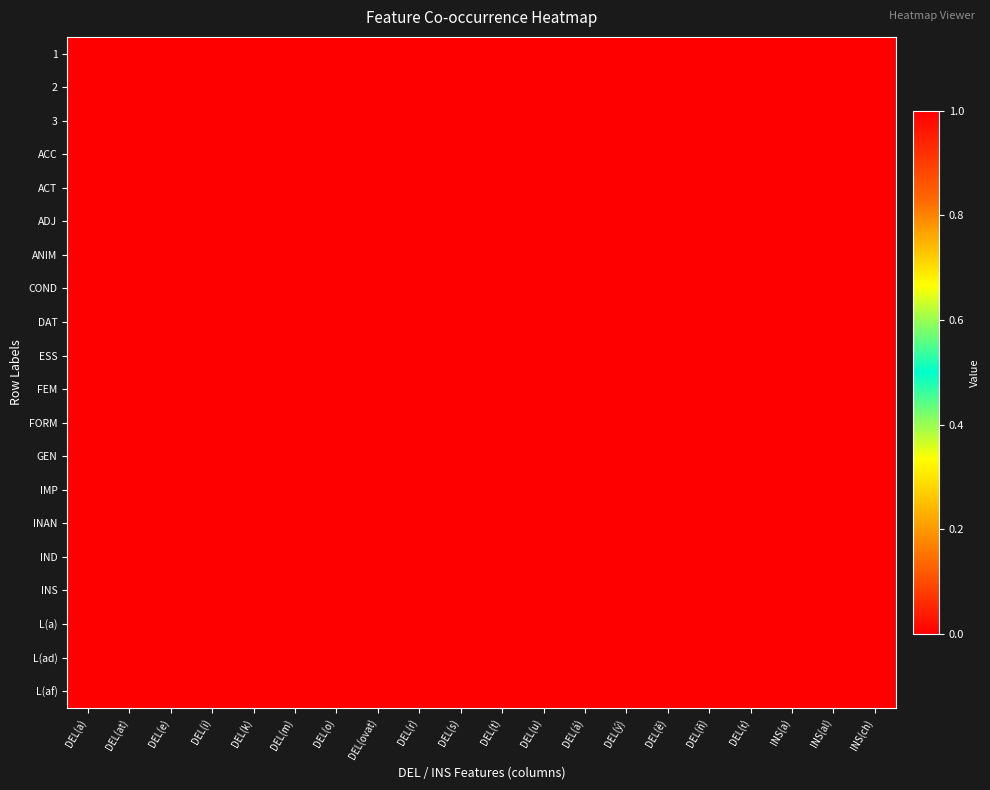

At how many categories does at least one series exceed 0?

6